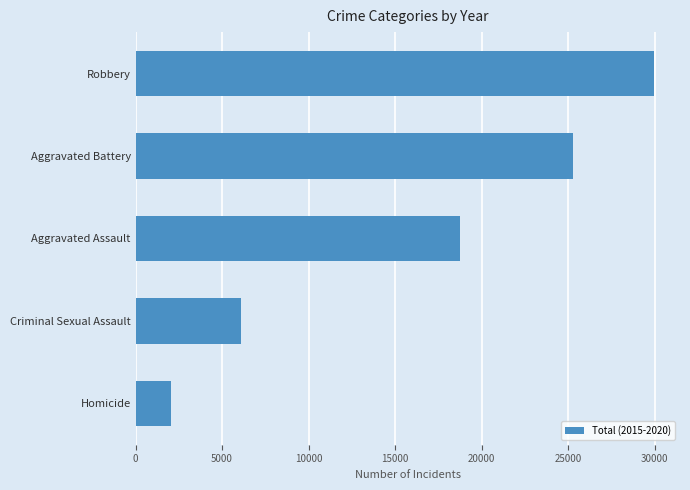

Where is the data nearest to the value 16007?

Aggravated Assault